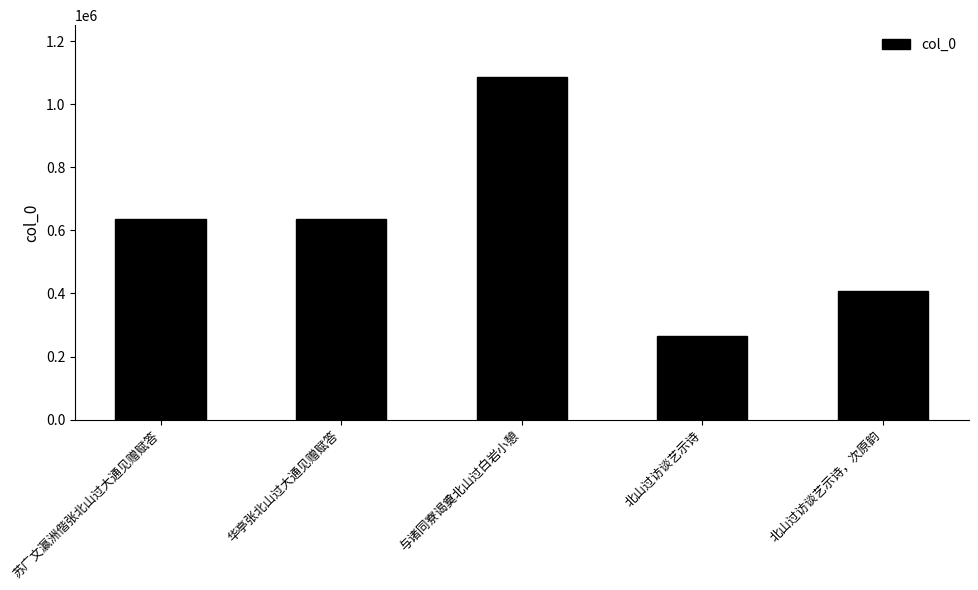

Which has a higher value, 与诸同寮谒奠北山过白岩小憩 or 北山过访谈艺示诗?

与诸同寮谒奠北山过白岩小憩